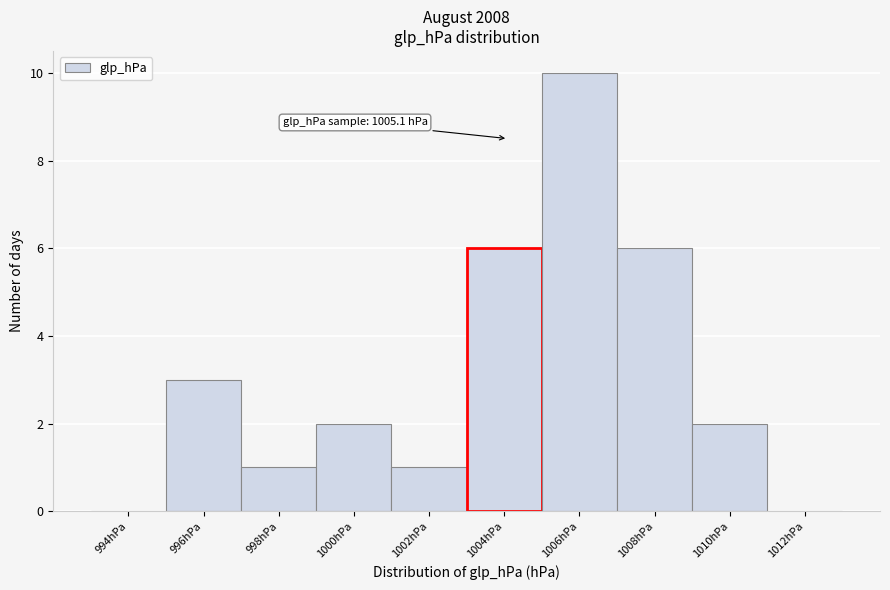

Reading left to right, transcribe all the data shown in this chart.

994hPa=0	996hPa=3	998hPa=1	1000hPa=2	1002hPa=1	1004hPa=6	1006hPa=10	1008hPa=6	1010hPa=2	1012hPa=0